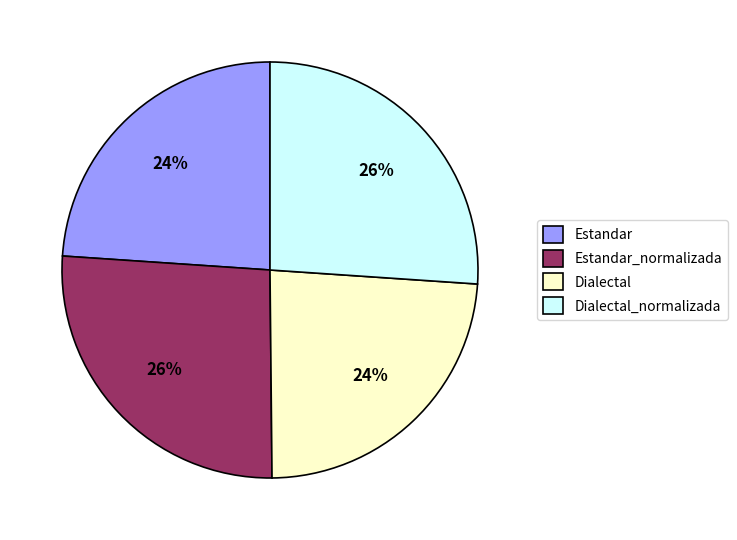

Is it true that Estandar is 17% of the pie?

False